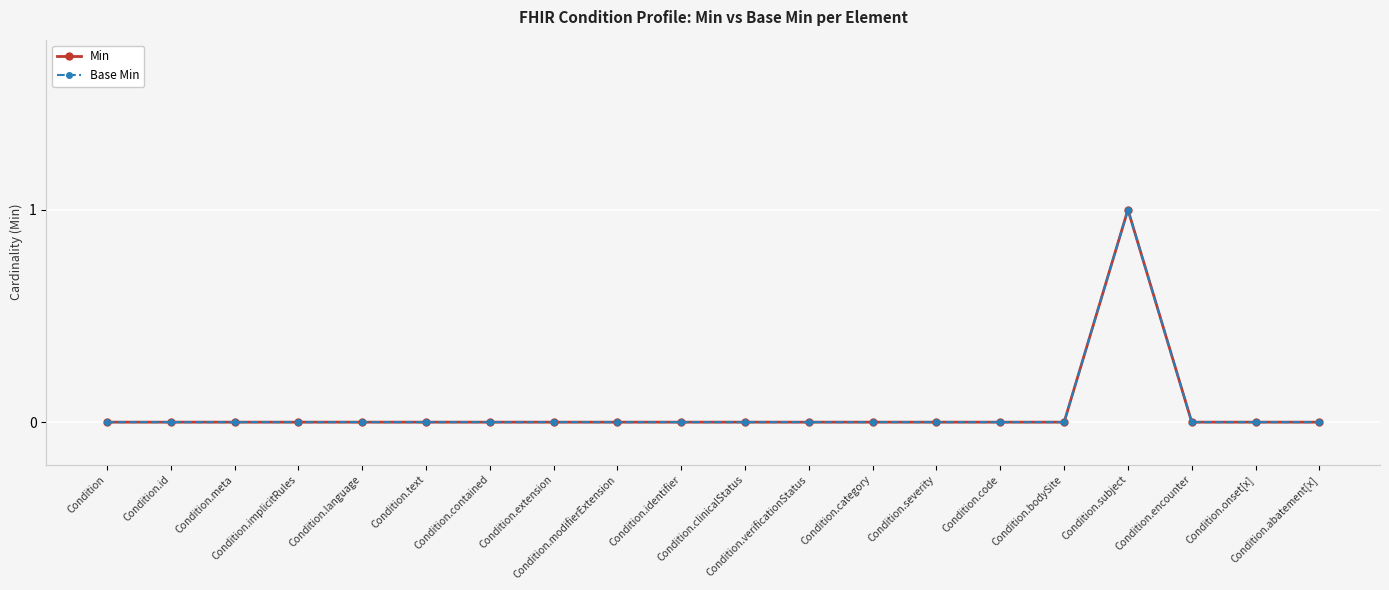

Where is the first local maximum for Min?

Condition.subject